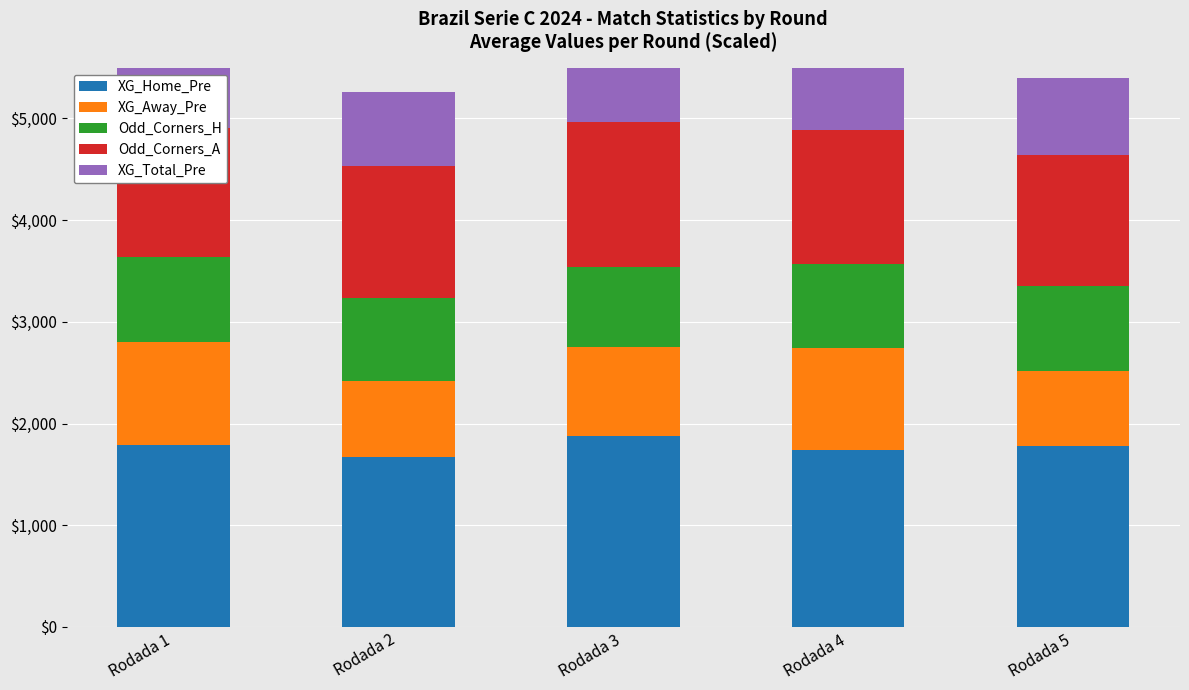

What is the spread (max minus min) of values at Rodada 5?

1048.3